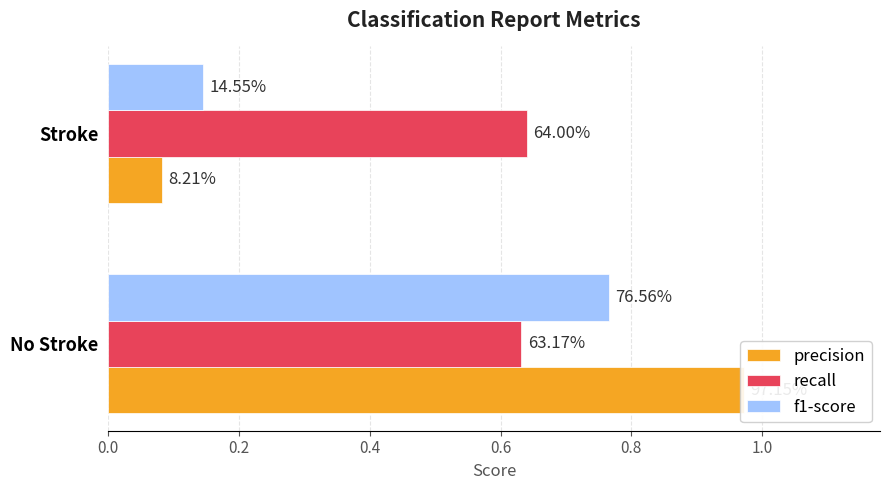

Between No Stroke and Stroke, which series saw the biggest shift?

precision